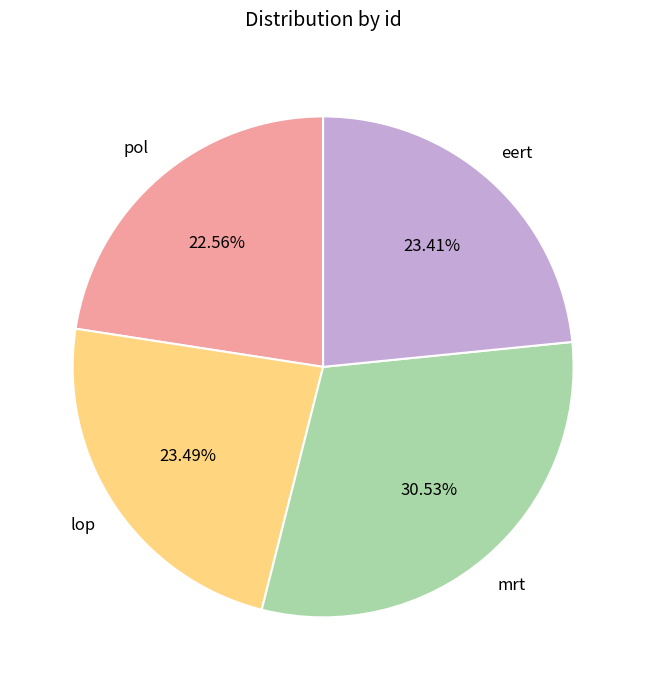

Does pol account for over 50% of the chart?

No